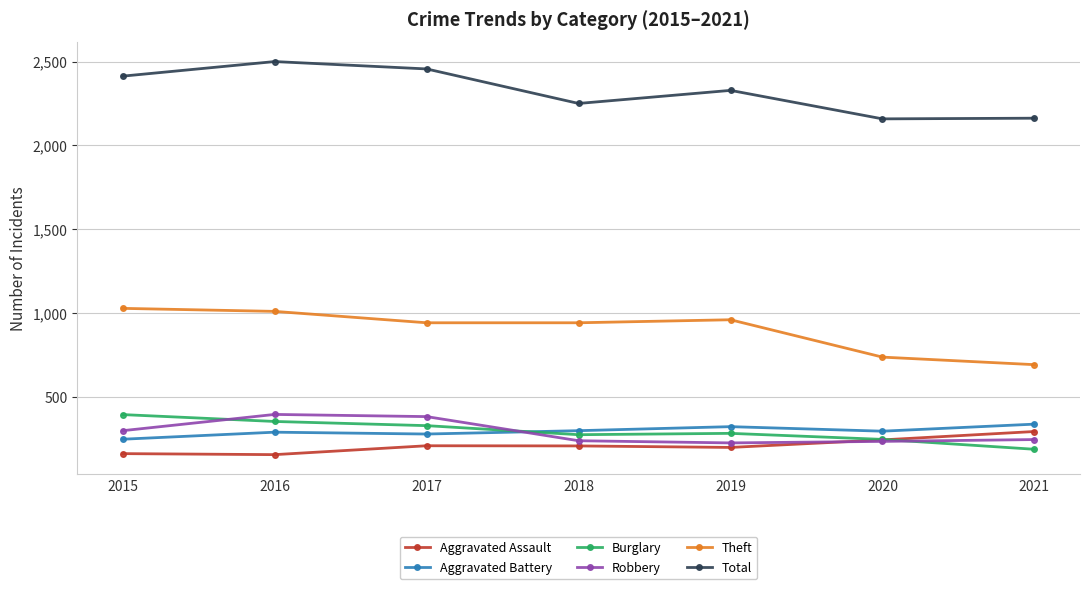

Is the value of Total at 2021 greater than the value of Theft at 2018?

Yes